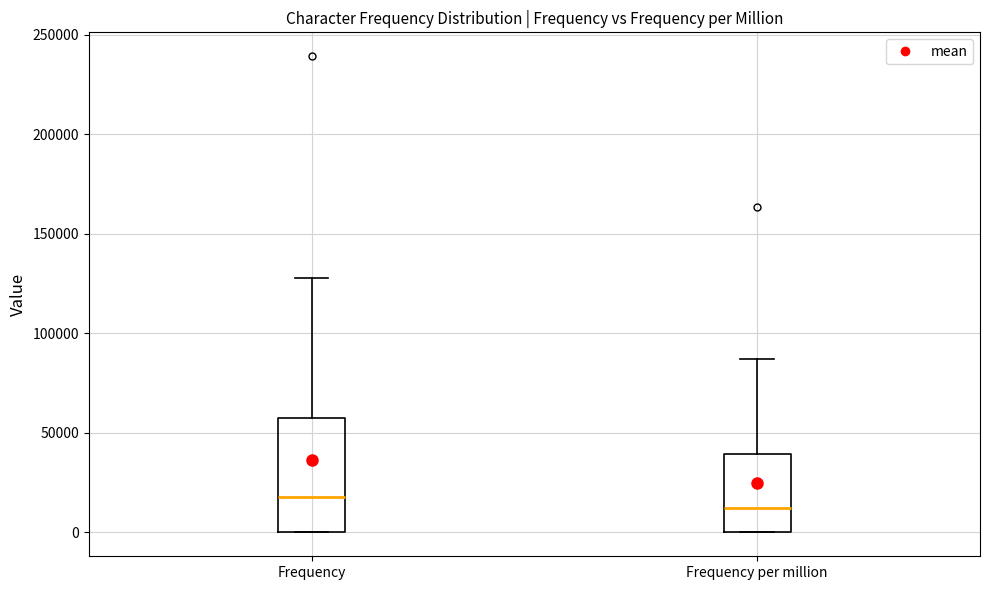

Reading left to right, transcribe this box plot: for each box, give where its median line is, the range the box spans, and where its two whiskers end, as read against the y-axis. The values are not printed on the chart, so give them approximately, as read against the axis.

Frequency: median 20000, box 0 to 60000, whiskers 0 to 130000
Frequency per million: median 10000, box 0 to 40000, whiskers 0 to 85000